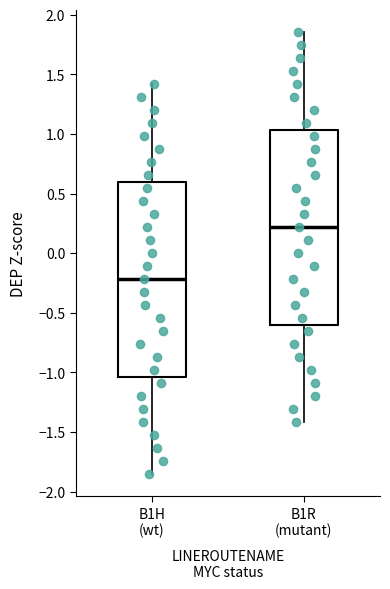

Where does the lower whisker of the box for B1H (wt) end on the y-axis? The values are not printed on the chart, so give them approximately, as read against the axis.

-1.85